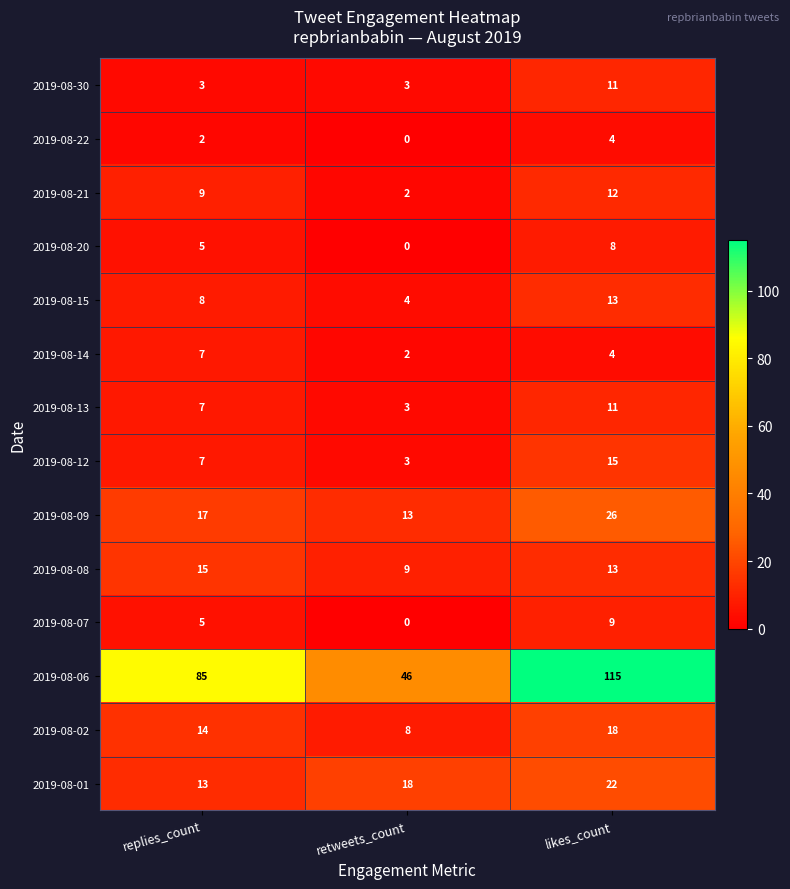

At how many categories does at least one series exceed 86?

1